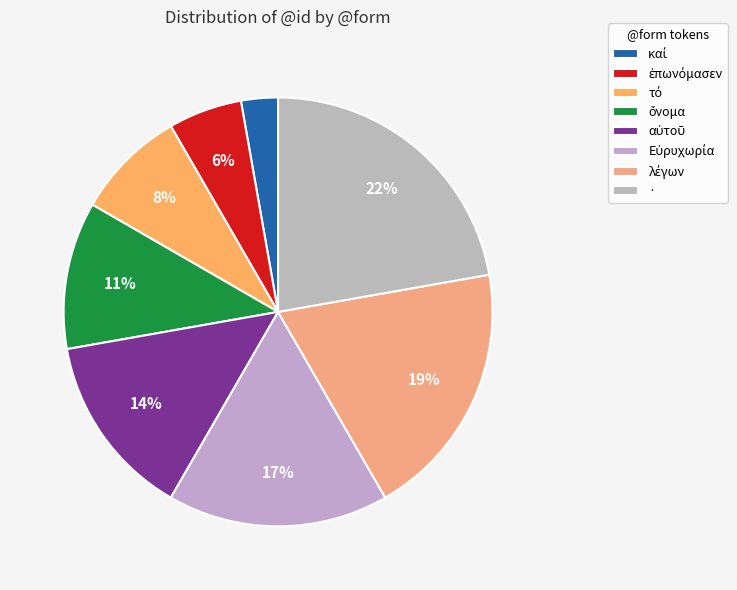

How many segments does this pie chart have?

8